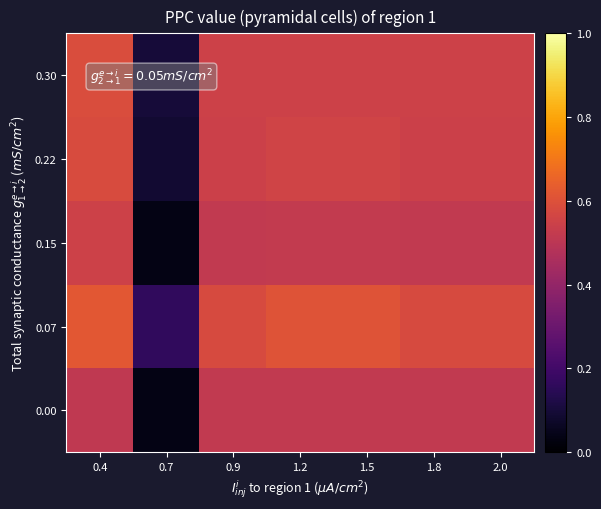

Reading right to left, extract all data points from this chart.

0.00: 2.0=0.5	1.8=0.5	1.5=0.5	1.2=0.5	0.9=0.5	0.7=0.0	0.4=0.5
0.07: 2.0=0.6	1.8=0.6	1.5=0.6	1.2=0.6	0.9=0.6	0.7=0.2	0.4=0.6
0.15: 2.0=0.5	1.8=0.5	1.5=0.5	1.2=0.5	0.9=0.5	0.7=0.0	0.4=0.5
0.22: 2.0=0.5	1.8=0.5	1.5=0.6	1.2=0.6	0.9=0.5	0.7=0.1	0.4=0.6
0.30: 2.0=0.6	1.8=0.6	1.5=0.6	1.2=0.6	0.9=0.6	0.7=0.1	0.4=0.6